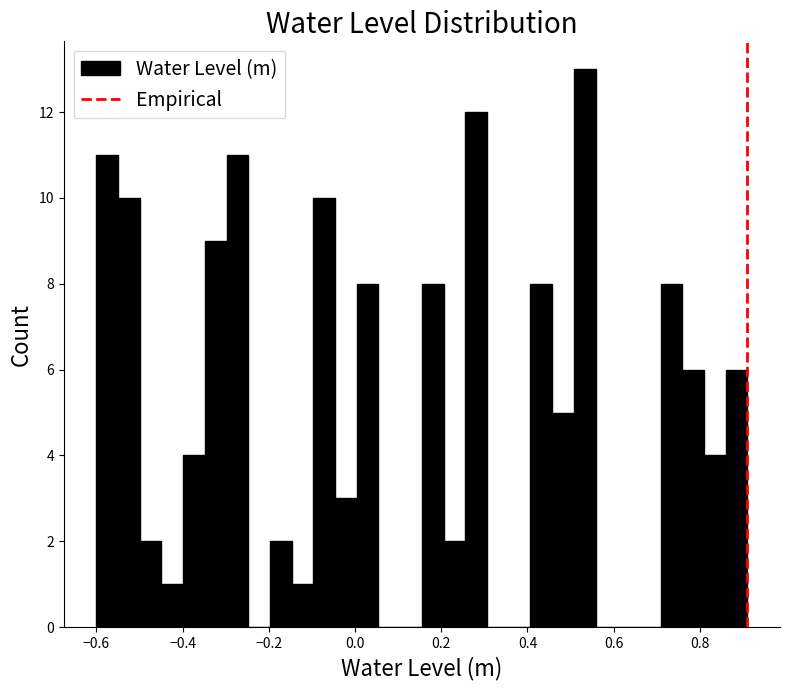

Read against the x-axis, roughly where is the centre of the tallest bar?

0.54